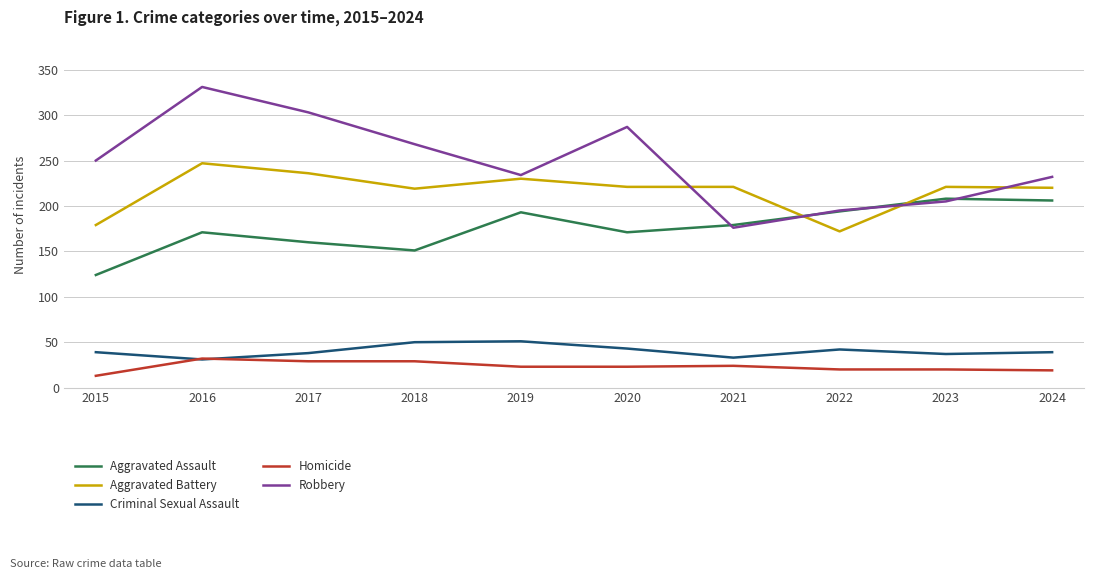

How many intersections are there between Aggravated Battery and Aggravated Assault?

2